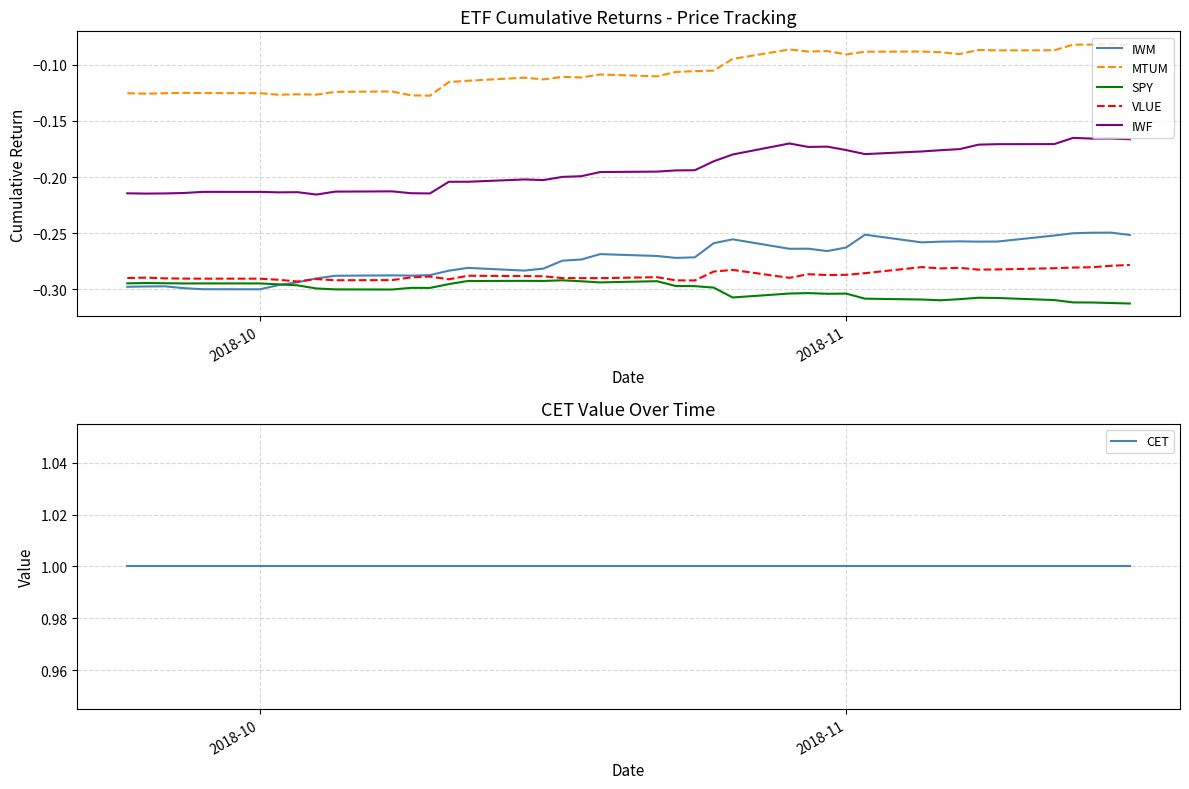

True or false: IWF and IWM cross at least once.

False